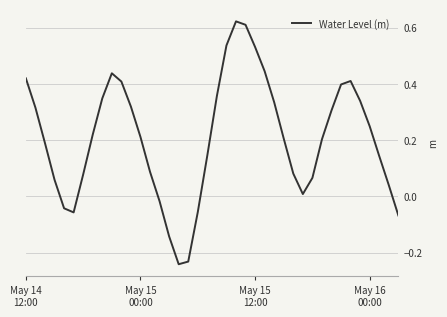

What is the difference between the maximum and minimum values?

0.9